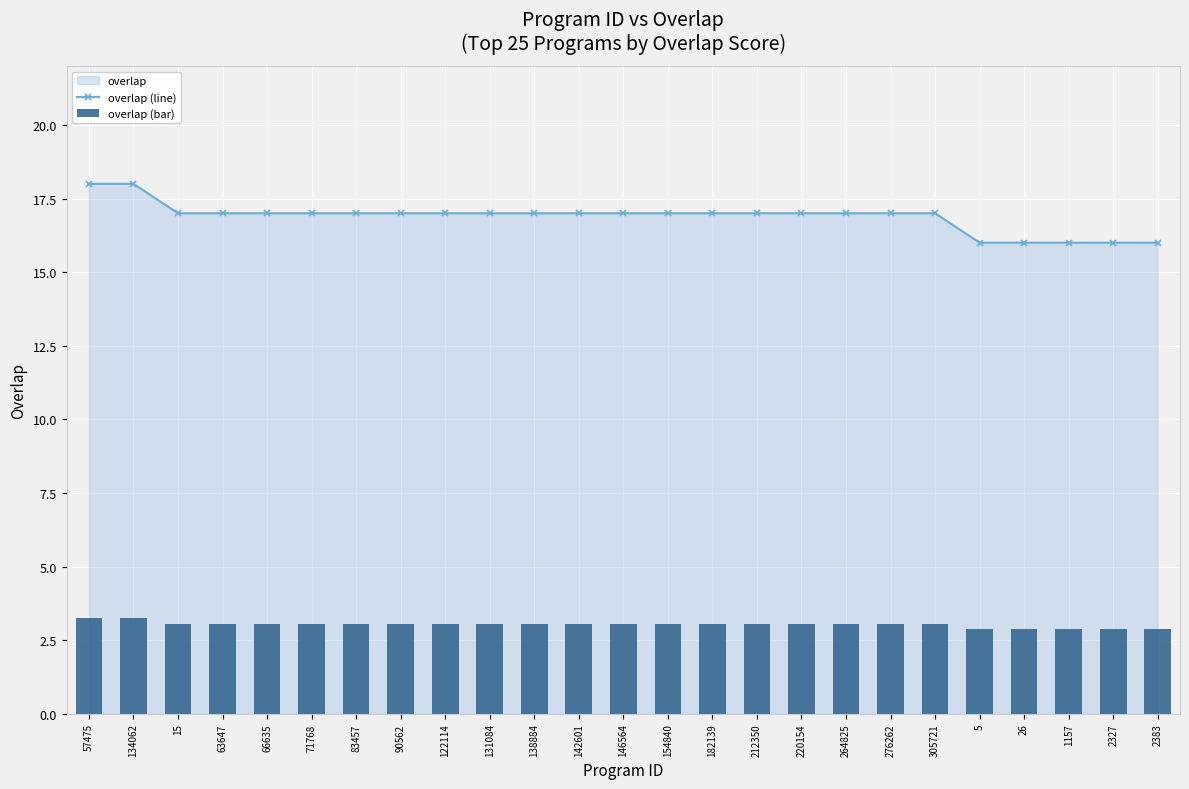

Rank the categories by overlap (line) value from highest to lowest.

57475, 134062, 15, 63647, 66635, 71768, 83457, 90562, 122114, 131084, 138884, 142601, 146564, 154840, 182139, 212350, 220154, 264825, 276262, 305721, 5, 26, 1157, 2327, 2383